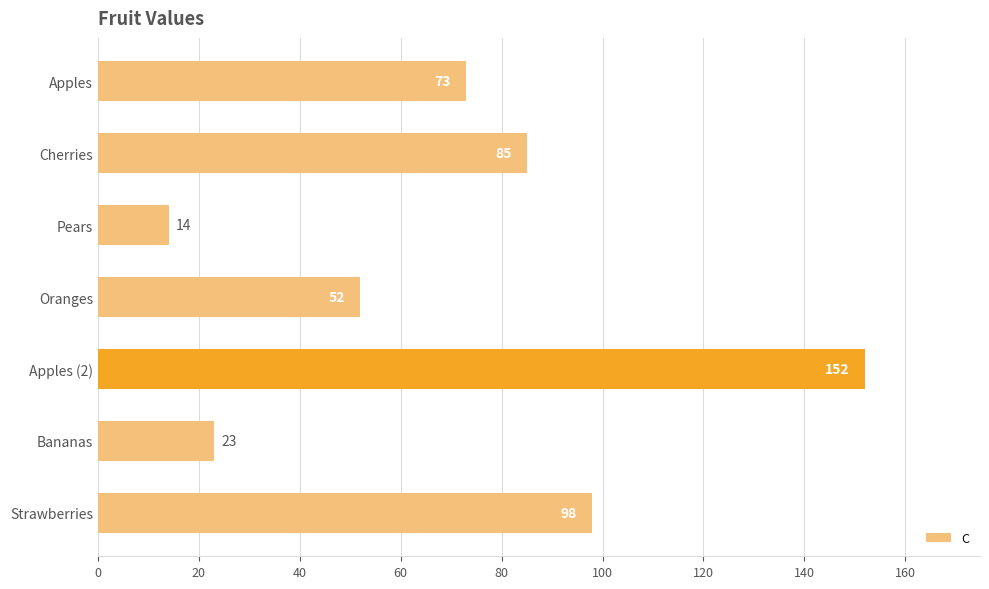

Rank the categories by value from highest to lowest.

Apples (2), Strawberries, Cherries, Apples, Oranges, Bananas, Pears